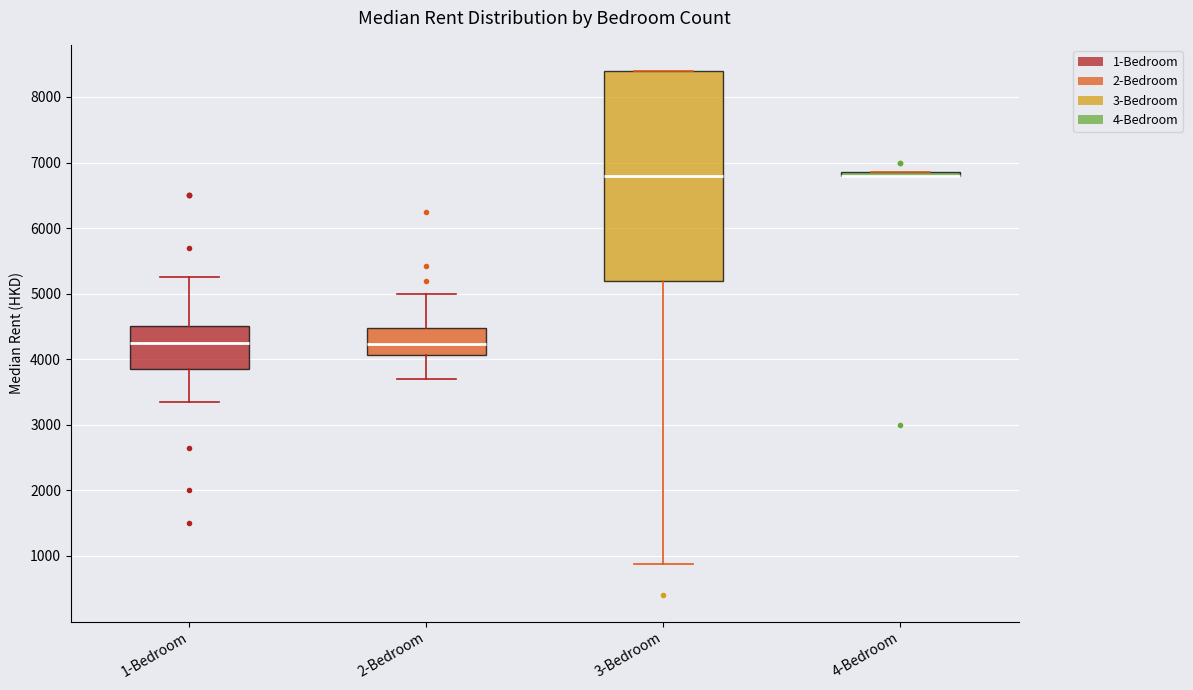

Reading left to right, transcribe this box plot: for each box, give where its median line is, the range the box spans, and where its two whiskers end, as read against the y-axis. The values are not printed on the chart, so give them approximately, as read against the axis.

1-Bedroom: median 4200, box 3900 to 4500, whiskers 3400 to 5300
2-Bedroom: median 4200, box 4100 to 4500, whiskers 3700 to 5000
3-Bedroom: median 6800, box 5200 to 8400, whiskers 900 to 8400
4-Bedroom: box collapsed to a line at 6800, whiskers 6800 to 6900